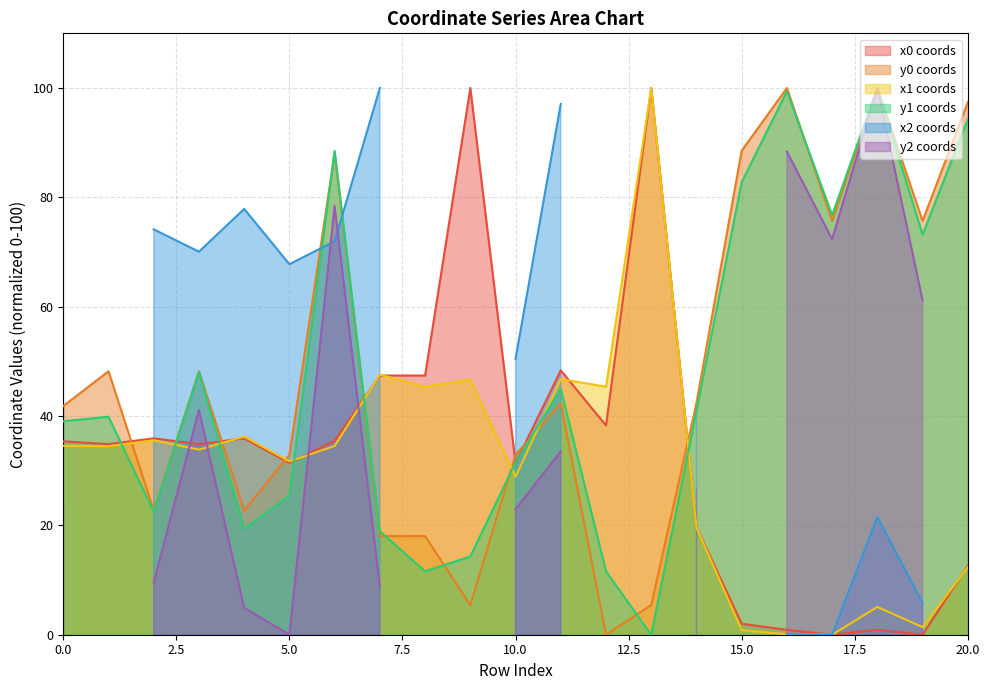

How many interior local peaks does the x0 series have?

6